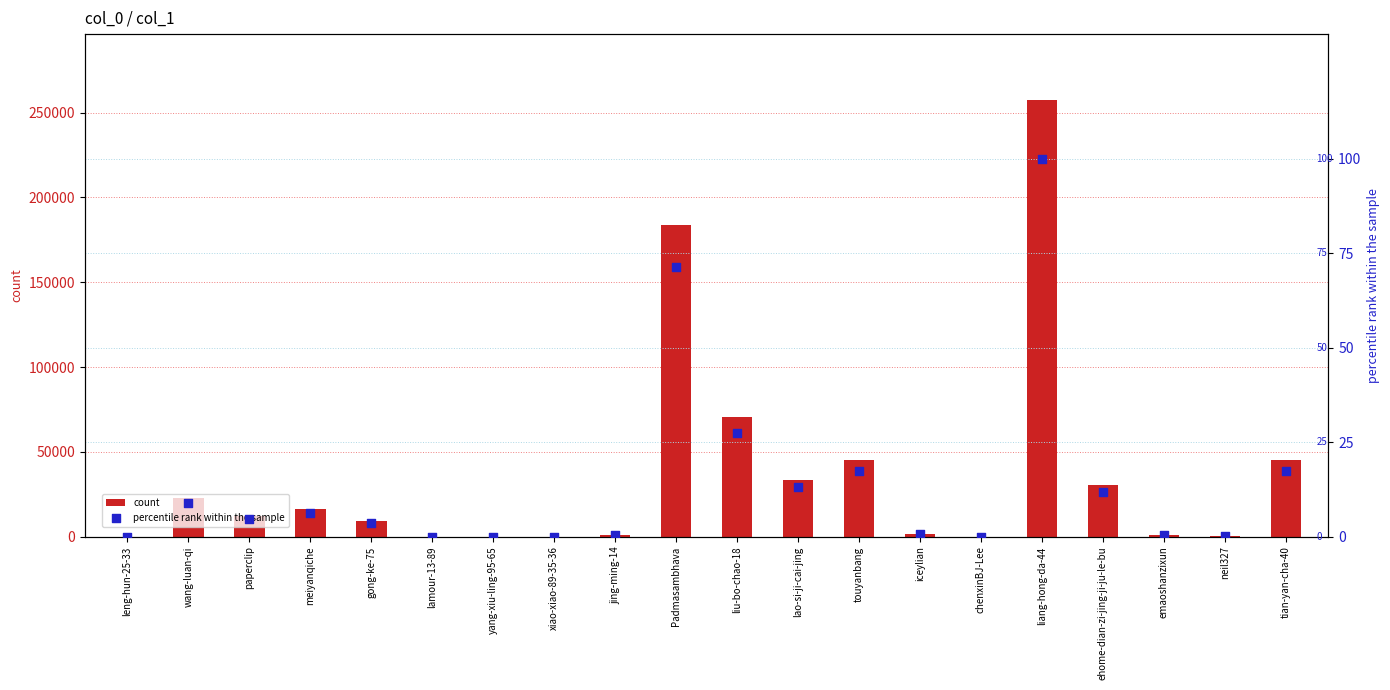

Which series contains the lowest Y value?

percentile rank within the sample